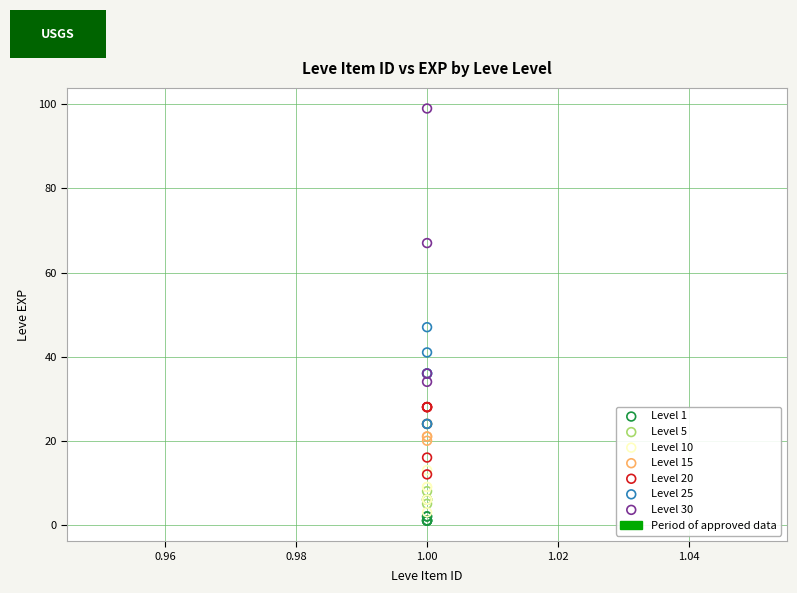

Which series reaches the maximum Y coordinate?

Level 30